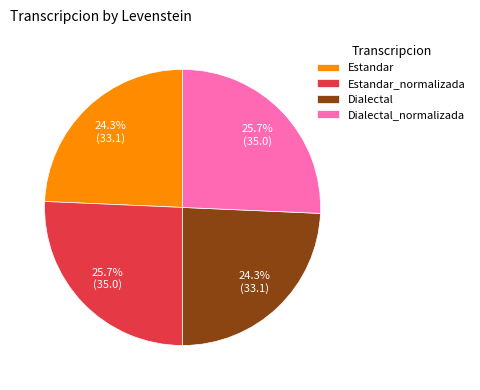

What percentage is the Estandar_normalizada slice, to the nearest percent?

26%